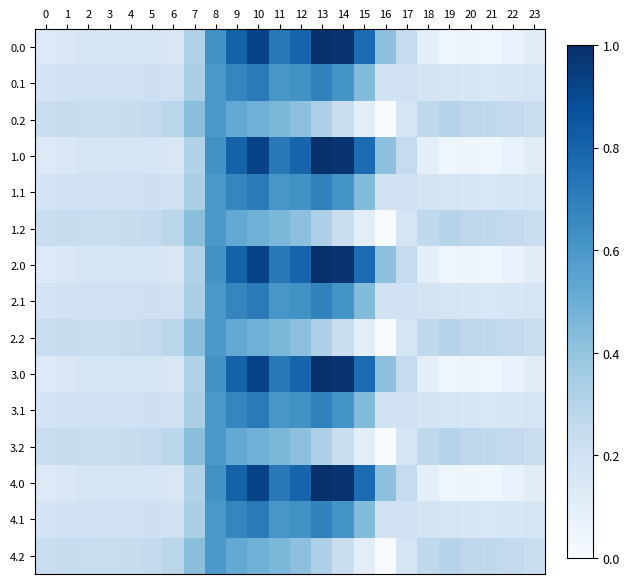

Reading right to left, what are all the values shown in this chart?

0.0: 23=0.1	22=0.1	21=0.0	20=0.0	19=0.0	18=0.1	17=0.2	16=0.4	15=0.8	14=1.0	13=1.0	12=0.8	11=0.7	10=0.9	9=0.8	8=0.6	7=0.3	6=0.2	5=0.2	4=0.2	3=0.2	2=0.2	1=0.1	0=0.1
0.1: 23=0.2	22=0.2	21=0.2	20=0.2	19=0.2	18=0.2	17=0.2	16=0.2	15=0.4	14=0.6	13=0.7	12=0.6	11=0.6	10=0.7	9=0.7	8=0.6	7=0.3	6=0.2	5=0.2	4=0.2	3=0.2	2=0.2	1=0.2	0=0.2
0.2: 23=0.2	22=0.3	21=0.3	20=0.3	19=0.3	18=0.3	17=0.2	16=0.0	15=0.1	14=0.2	13=0.3	12=0.4	11=0.5	10=0.5	9=0.5	8=0.6	7=0.4	6=0.3	5=0.3	4=0.2	3=0.2	2=0.2	1=0.2	0=0.2
1.0: 23=0.1	22=0.1	21=0.0	20=0.0	19=0.0	18=0.1	17=0.2	16=0.4	15=0.8	14=1.0	13=1.0	12=0.8	11=0.7	10=0.9	9=0.8	8=0.6	7=0.3	6=0.2	5=0.2	4=0.2	3=0.2	2=0.2	1=0.1	0=0.1
1.1: 23=0.2	22=0.2	21=0.2	20=0.2	19=0.2	18=0.2	17=0.2	16=0.2	15=0.4	14=0.6	13=0.7	12=0.6	11=0.6	10=0.7	9=0.7	8=0.6	7=0.3	6=0.2	5=0.2	4=0.2	3=0.2	2=0.2	1=0.2	0=0.2
1.2: 23=0.2	22=0.3	21=0.3	20=0.3	19=0.3	18=0.3	17=0.2	16=0.0	15=0.1	14=0.2	13=0.3	12=0.4	11=0.5	10=0.5	9=0.5	8=0.6	7=0.4	6=0.3	5=0.3	4=0.2	3=0.2	2=0.2	1=0.2	0=0.2
2.0: 23=0.1	22=0.1	21=0.0	20=0.0	19=0.0	18=0.1	17=0.2	16=0.4	15=0.8	14=1.0	13=1.0	12=0.8	11=0.7	10=0.9	9=0.8	8=0.6	7=0.3	6=0.2	5=0.2	4=0.2	3=0.2	2=0.2	1=0.1	0=0.1
2.1: 23=0.2	22=0.2	21=0.2	20=0.2	19=0.2	18=0.2	17=0.2	16=0.2	15=0.4	14=0.6	13=0.7	12=0.6	11=0.6	10=0.7	9=0.7	8=0.6	7=0.3	6=0.2	5=0.2	4=0.2	3=0.2	2=0.2	1=0.2	0=0.2
2.2: 23=0.2	22=0.3	21=0.3	20=0.3	19=0.3	18=0.3	17=0.2	16=0.0	15=0.1	14=0.2	13=0.3	12=0.4	11=0.5	10=0.5	9=0.5	8=0.6	7=0.4	6=0.3	5=0.3	4=0.2	3=0.2	2=0.2	1=0.2	0=0.2
3.0: 23=0.1	22=0.1	21=0.0	20=0.0	19=0.0	18=0.1	17=0.2	16=0.4	15=0.8	14=1.0	13=1.0	12=0.8	11=0.7	10=0.9	9=0.8	8=0.6	7=0.3	6=0.2	5=0.2	4=0.2	3=0.2	2=0.2	1=0.1	0=0.1
3.1: 23=0.2	22=0.2	21=0.2	20=0.2	19=0.2	18=0.2	17=0.2	16=0.2	15=0.4	14=0.6	13=0.7	12=0.6	11=0.6	10=0.7	9=0.7	8=0.6	7=0.3	6=0.2	5=0.2	4=0.2	3=0.2	2=0.2	1=0.2	0=0.2
3.2: 23=0.2	22=0.3	21=0.3	20=0.3	19=0.3	18=0.3	17=0.2	16=0.0	15=0.1	14=0.2	13=0.3	12=0.4	11=0.5	10=0.5	9=0.5	8=0.6	7=0.4	6=0.3	5=0.3	4=0.2	3=0.2	2=0.2	1=0.2	0=0.2
4.0: 23=0.1	22=0.1	21=0.0	20=0.0	19=0.0	18=0.1	17=0.2	16=0.4	15=0.8	14=1.0	13=1.0	12=0.8	11=0.7	10=0.9	9=0.8	8=0.6	7=0.3	6=0.2	5=0.2	4=0.2	3=0.2	2=0.2	1=0.1	0=0.1
4.1: 23=0.2	22=0.2	21=0.2	20=0.2	19=0.2	18=0.2	17=0.2	16=0.2	15=0.4	14=0.6	13=0.7	12=0.6	11=0.6	10=0.7	9=0.7	8=0.6	7=0.3	6=0.2	5=0.2	4=0.2	3=0.2	2=0.2	1=0.2	0=0.2
4.2: 23=0.2	22=0.3	21=0.3	20=0.3	19=0.3	18=0.3	17=0.2	16=0.0	15=0.1	14=0.2	13=0.3	12=0.4	11=0.5	10=0.5	9=0.5	8=0.6	7=0.4	6=0.3	5=0.3	4=0.2	3=0.2	2=0.2	1=0.2	0=0.2